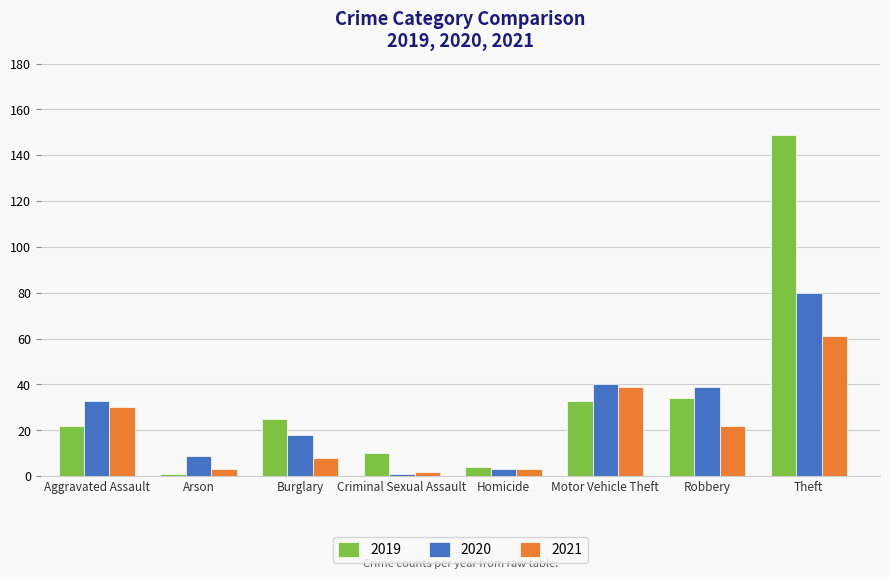

Which series has the widest spread of values?

2019